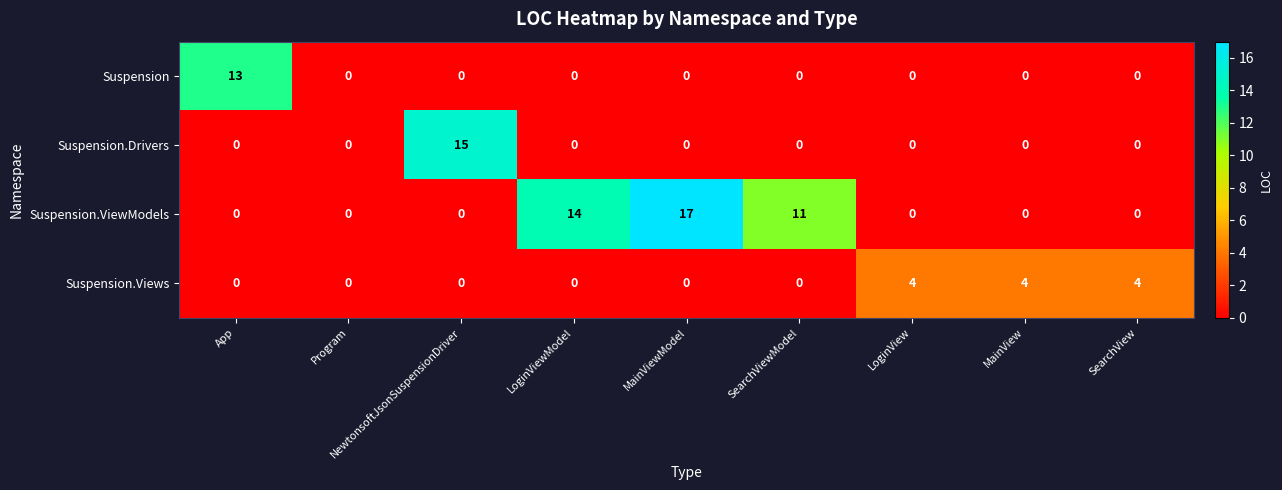

Count the Suspension.ViewModels values in the range 0 to 11.

7